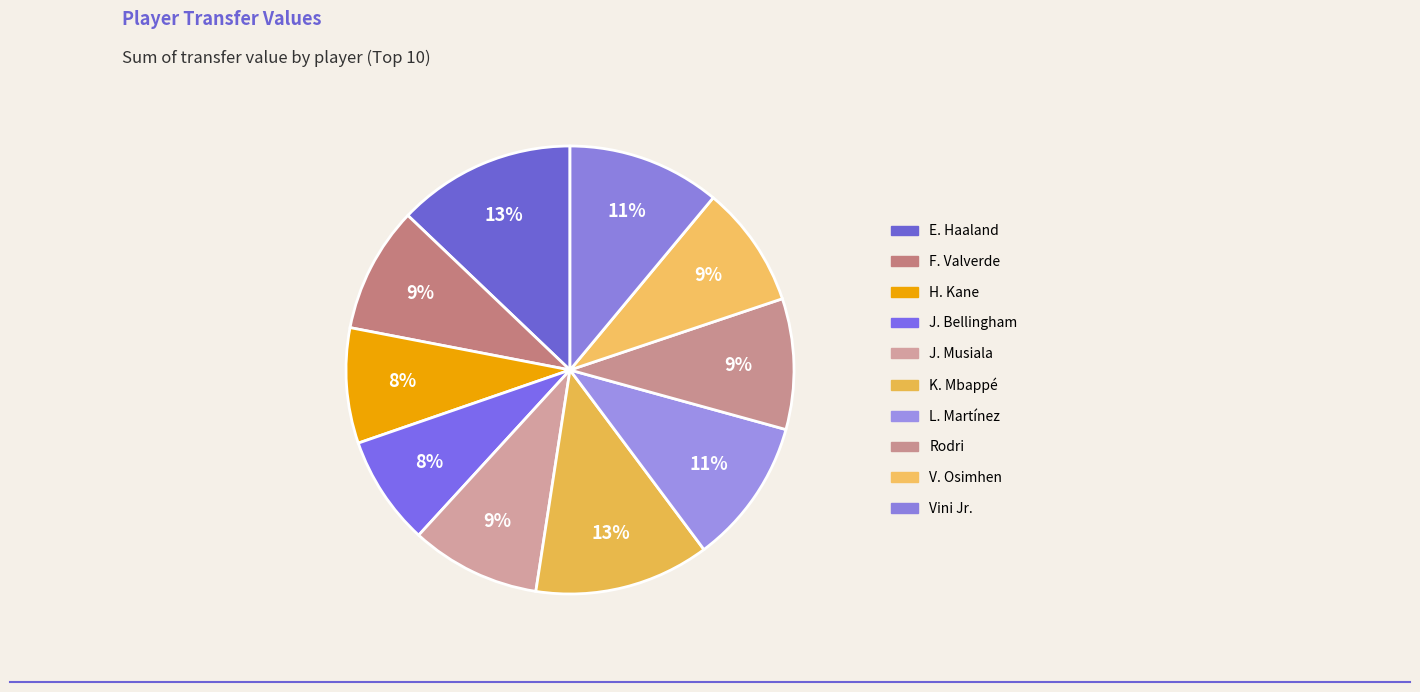

What is the total percentage of L. Martínez and H. Kane?

18.8%